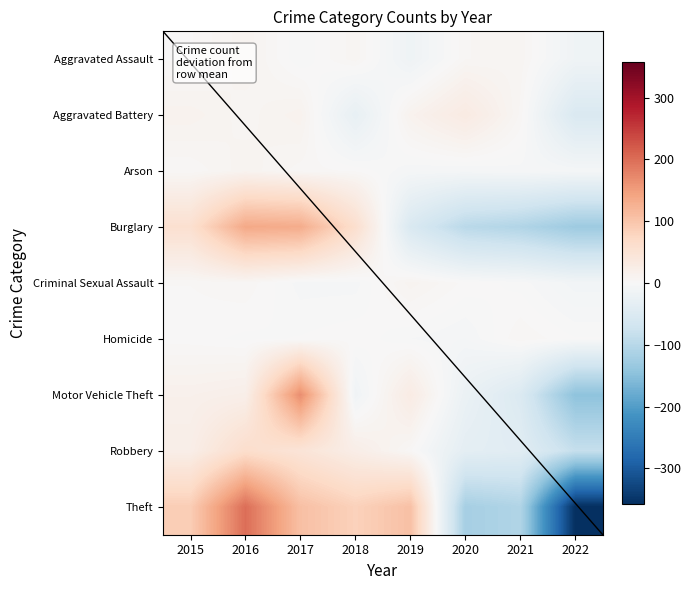

Reading right to left, transcribe all the data shown in this chart.

Aggravated Assault: 2022=-14.6	2021=7.4	2020=5.4	2019=-15.6	2018=7.4	2017=-2.6	2016=10.4	2015=2.4
Aggravated Battery: 2022=-53.1	2021=4.9	2020=30.9	2019=12.9	2018=-28.1	2017=12.9	2016=6.9	2015=12.9
Arson: 2022=-5.8	2021=-3.8	2020=-5.8	2019=-4.8	2018=2.2	2017=4.2	2016=10.2	2015=3.2
Burglary: 2022=-128.8	2021=-106.8	2020=-96.8	2019=-53.8	2018=60.2	2017=132.2	2016=136.2	2015=57.2
Criminal Sexual Assault: 2022=-10.1	2021=-1.1	2020=1.9	2019=9.9	2018=-4.1	2017=-4.1	2016=4.9	2015=2.9
Homicide: 2022=0.2	2021=5.2	2020=-5.8	2019=-2.8	2018=2.2	2017=0.2	2016=-0.8	2015=1.2
Motor Vehicle Theft: 2022=-145.5	2021=-50.5	2020=-22.5	2019=28.5	2018=-13.5	2017=166.5	2016=20.5	2015=16.5
Robbery: 2022=-83.5	2021=-40.5	2020=-34.5	2019=3.5	2018=23.5	2017=46.5	2016=62.5	2015=22.5
Theft: 2022=-358.0	2021=-107.0	2020=-119.0	2019=106.0	2018=83.0	2017=107.0	2016=199.0	2015=89.0